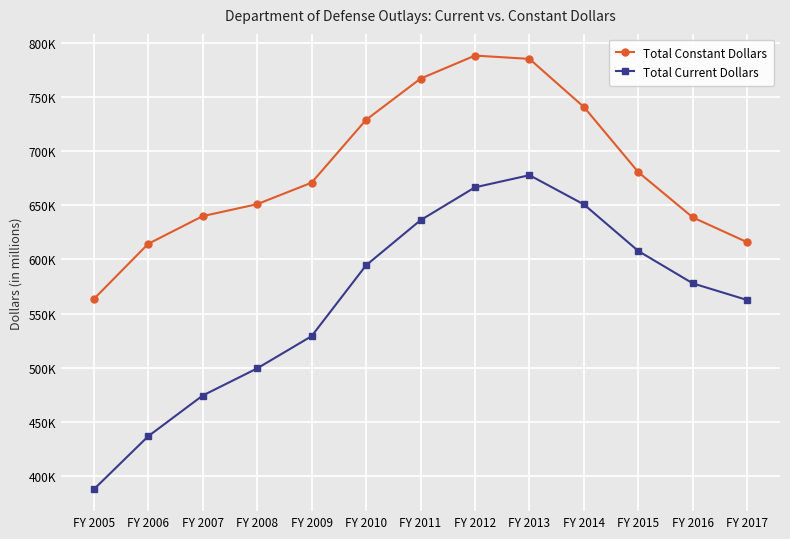

At FY 2011, list the series in order from smallest to largest.

Total Current Dollars, Total Constant Dollars